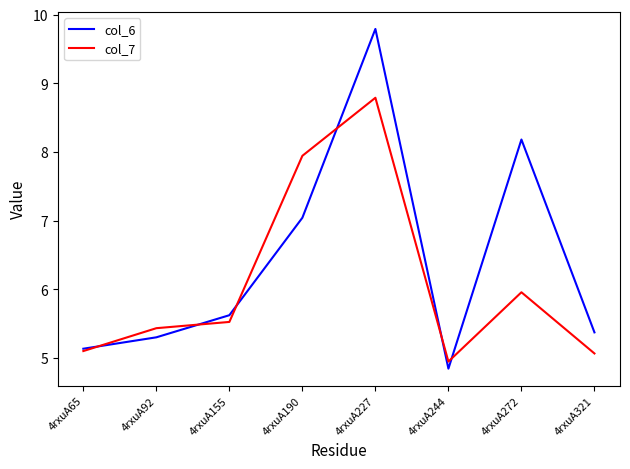

Where does the col_7 series first go above 5?

4rxuA65